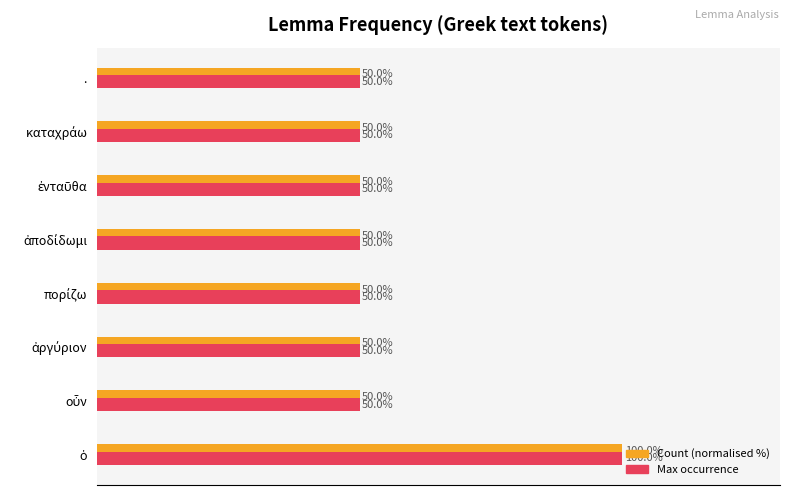

Which series has the largest range (max minus min)?

Count (normalised %)